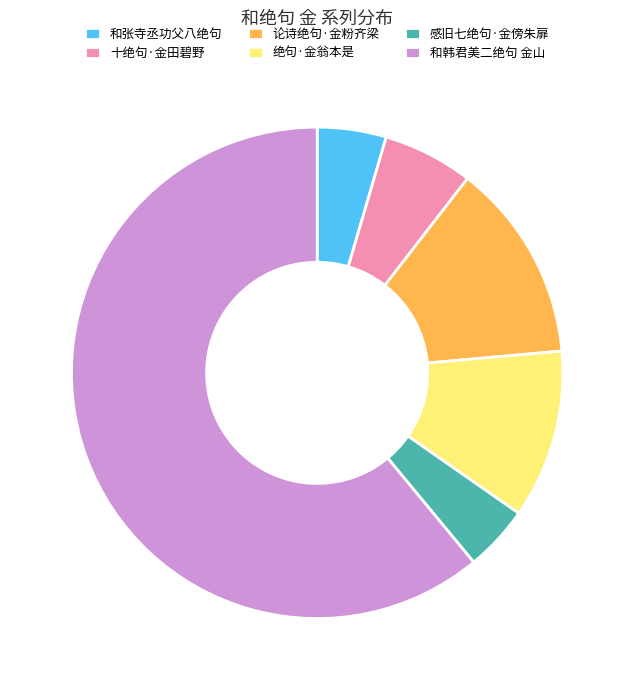

Which slice is the largest?

和韩君美二绝句 金山